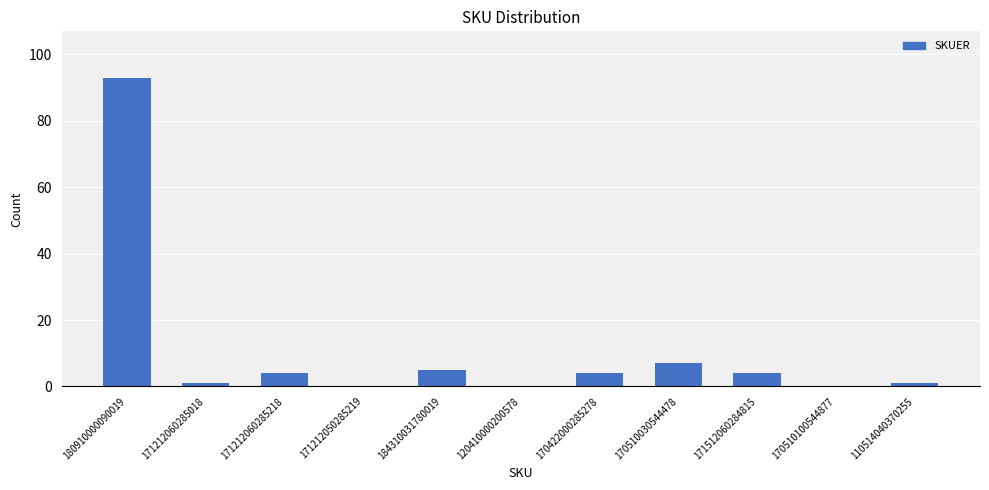

At which label does the data first exceed 4?

180910000090019